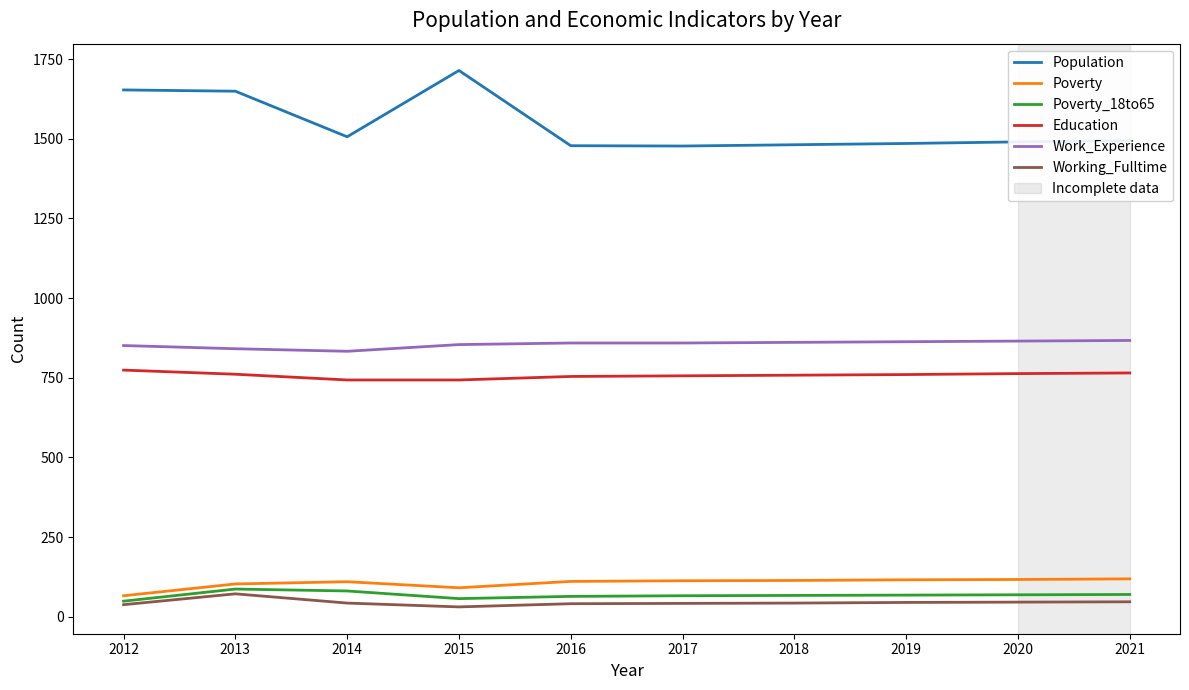

What is the spread (max minus min) of values at 2018?

1438